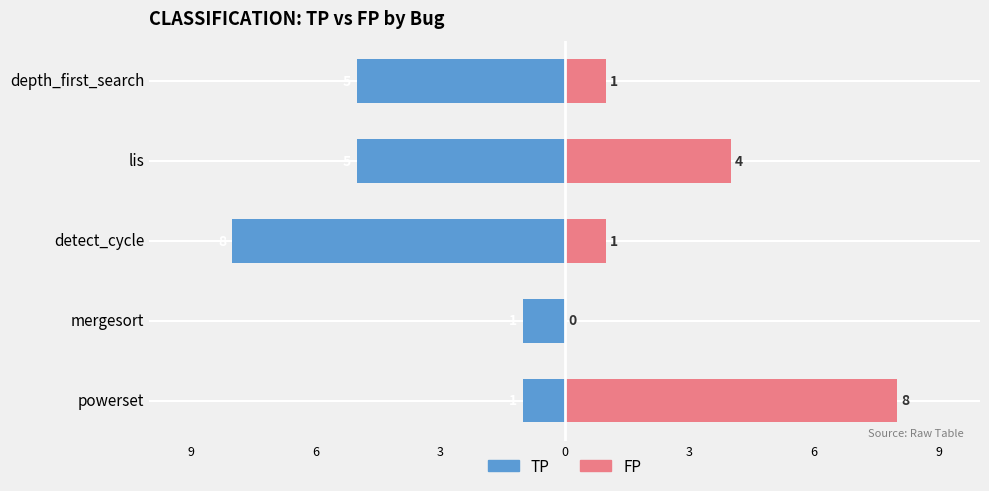

True or false: TP (left) has a value of -8 at detect_cycle.

True